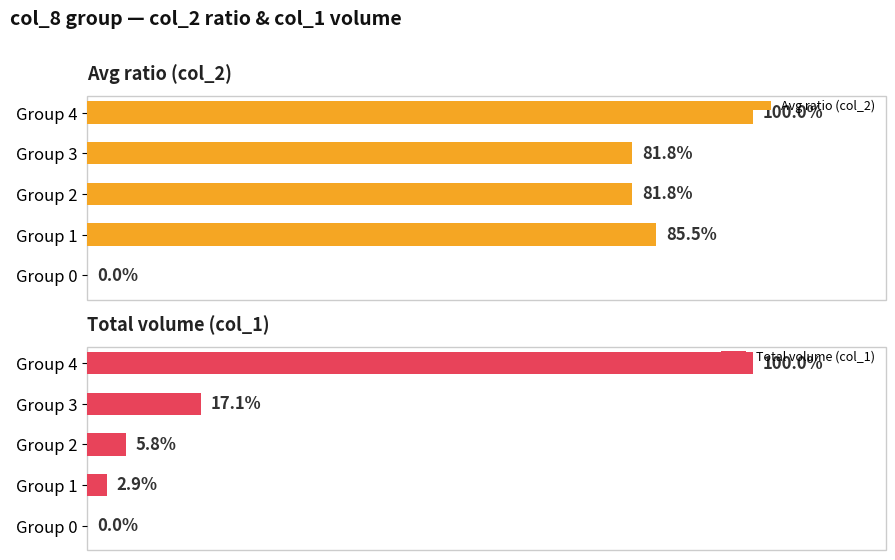

Are the bars grouped side by side (vs. stacked)?

Yes